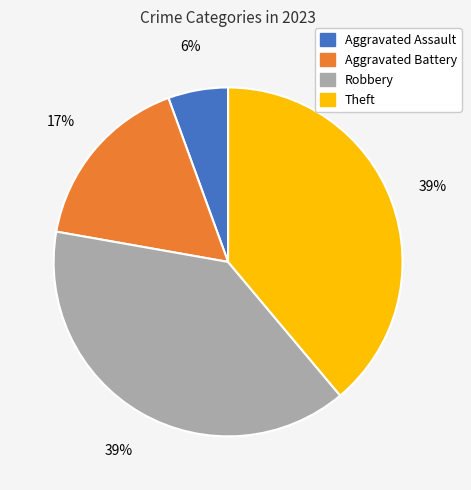

True or false: Aggravated Assault accounts for 1% of the total.

False